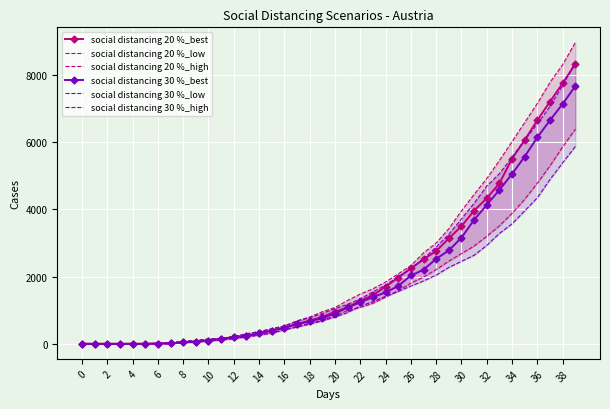

The value of social distancing 30 %_best at 4 is -4238.1. True or false?

False